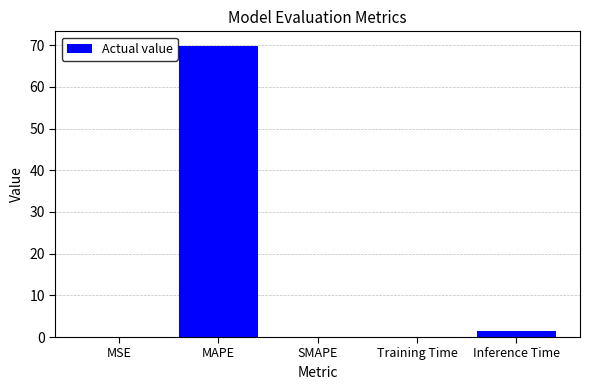

Which has a higher value, MAPE or Inference Time?

MAPE